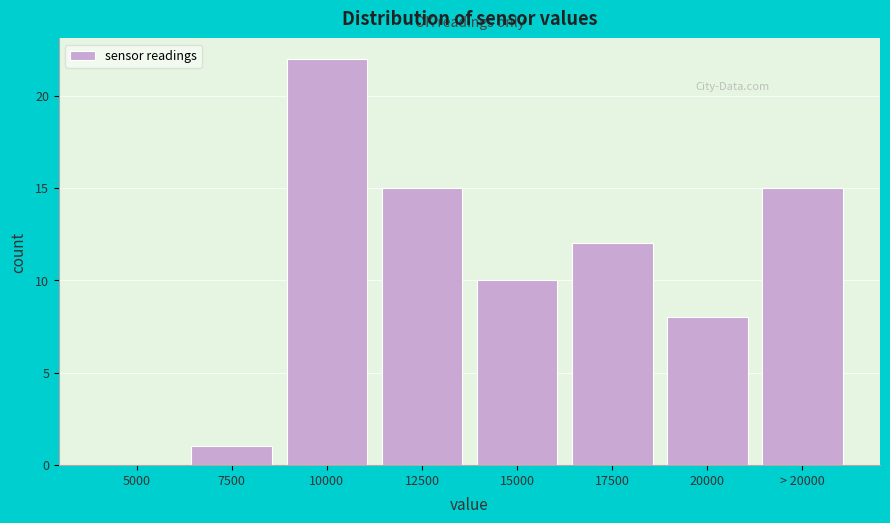

Reading left to right, transcribe all the data shown in this chart.

5000=0	7500=1	10000=22	12500=15	15000=10	17500=12	20000=8	> 20000=15